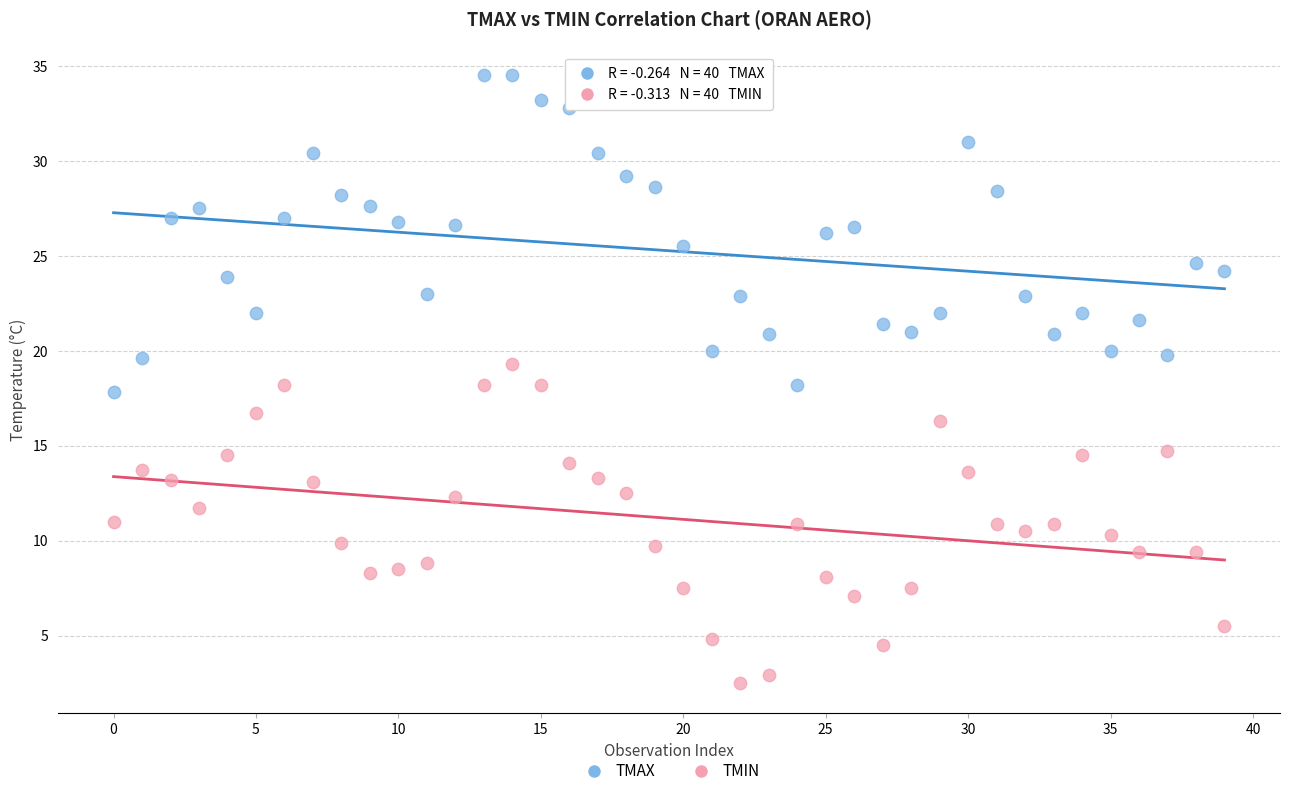

What are all the series names shown in the legend?

TMAX, TMIN